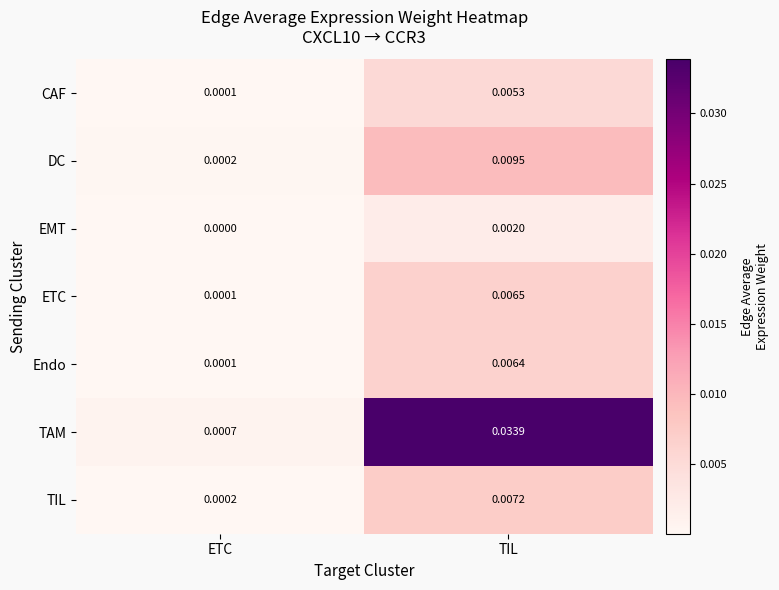

Which label corresponds to the largest value in the chart?

TIL